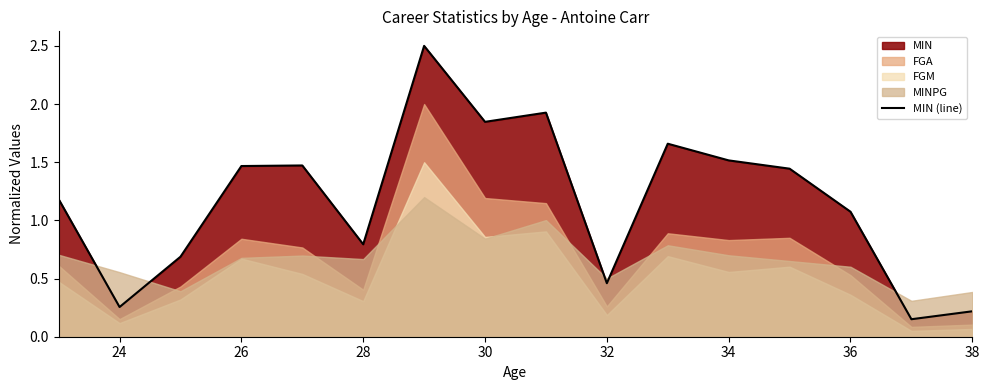

Reading left to right, extract all data points from this chart.

1.2	0.3	0.7	1.5	1.5	0.8	2.5	1.8	1.9	0.5	1.7	1.5	1.4	1.1	0.2	0.2